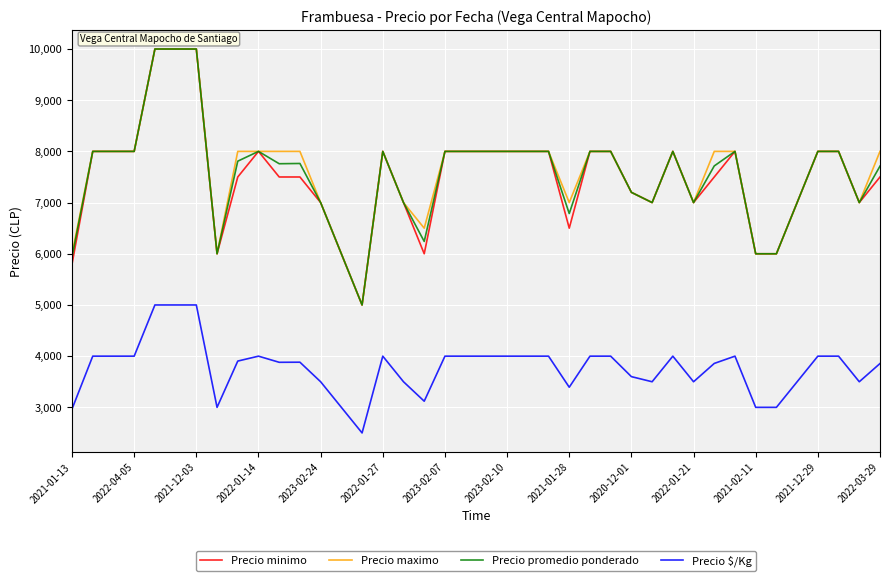

Does the chart display data point markers on the line(s)?

No